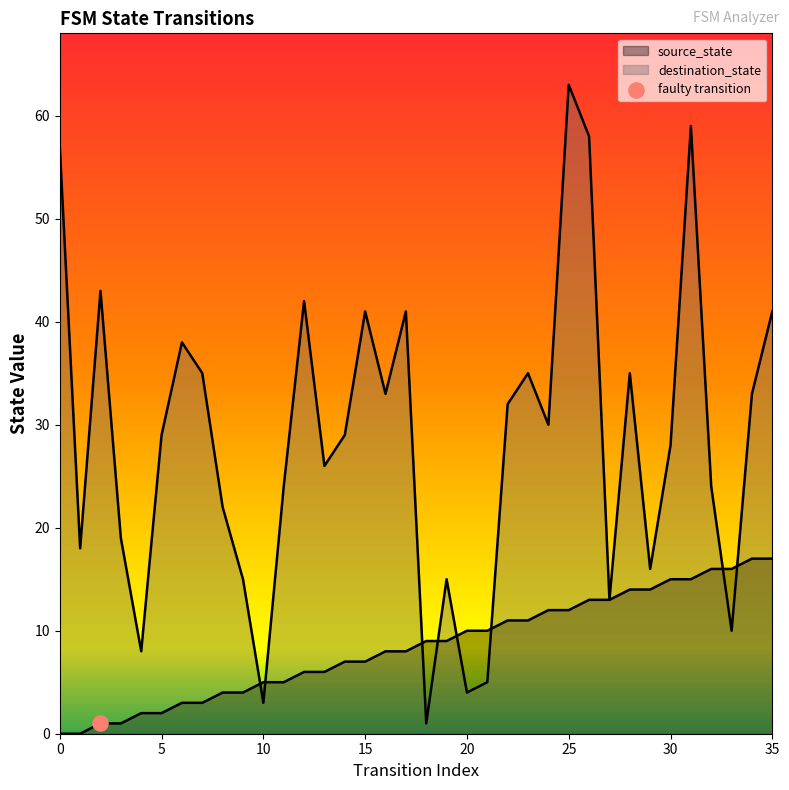

Which series contains the highest Y value?

destination_state